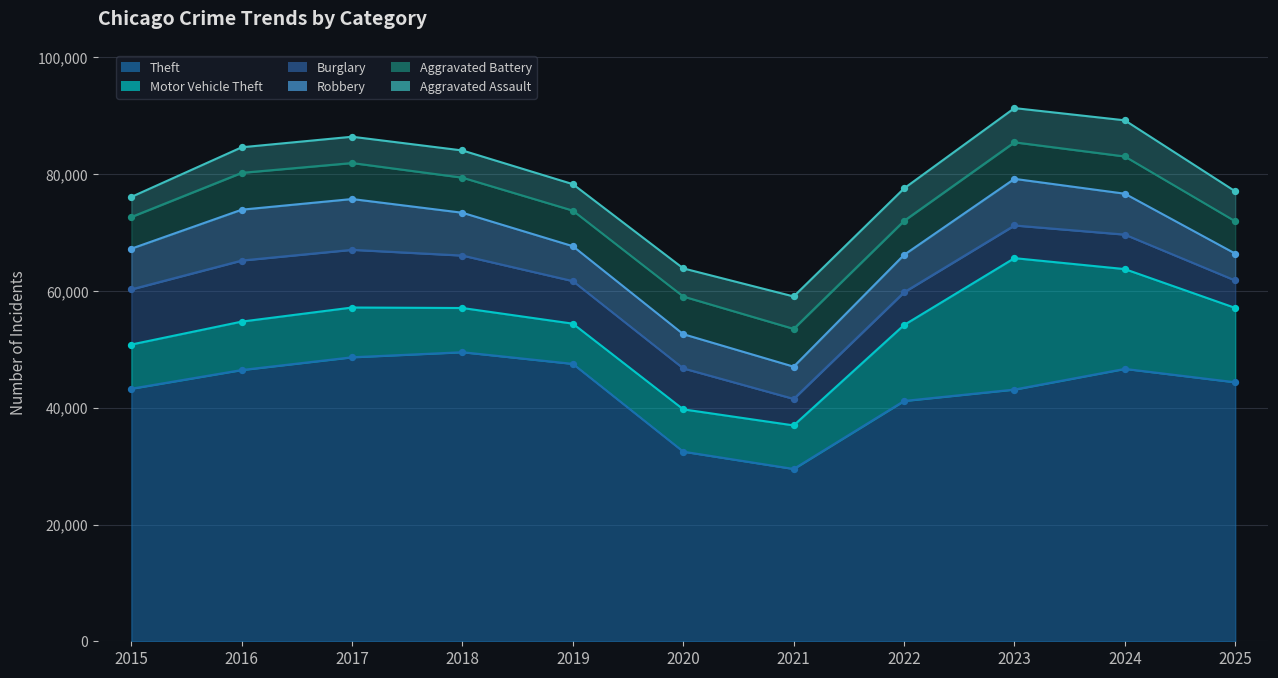

What is the total value across all series at 2022?

77568